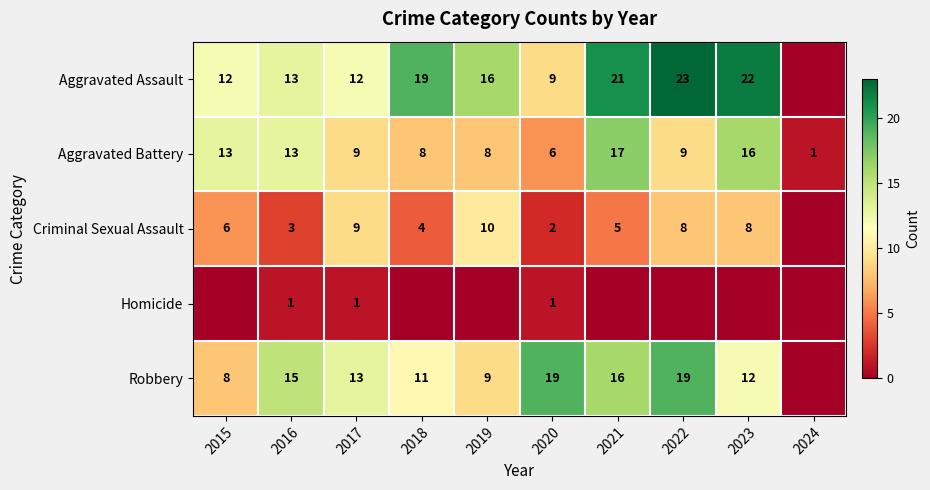

Is it true that Aggravated Assault equals 22 at 2023?

True